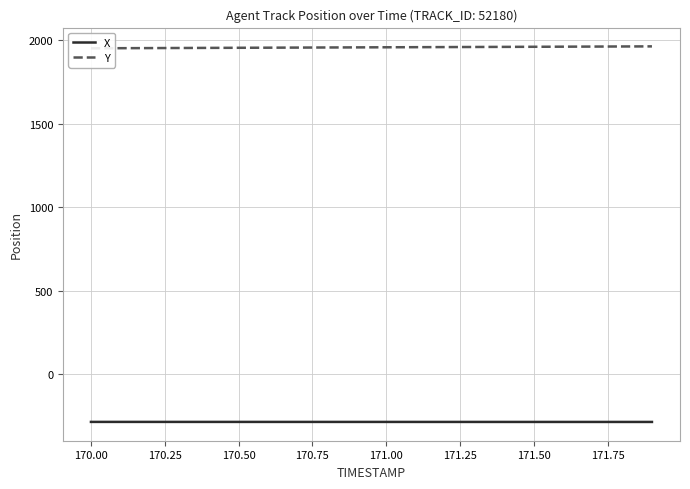

The value of X at 170.50 is -284.2. True or false?

True